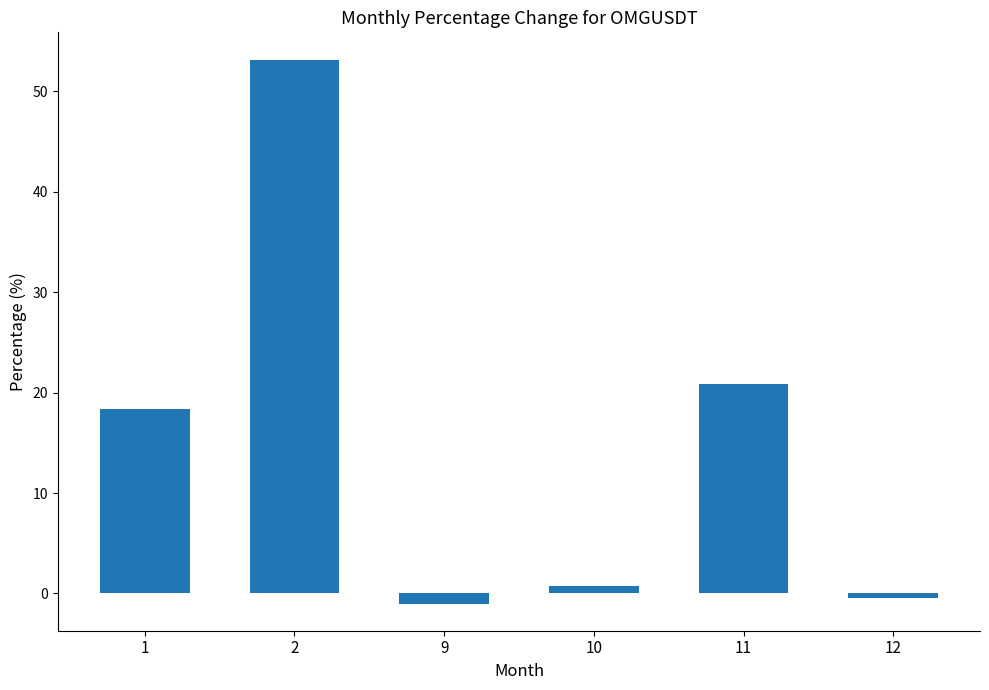

List the labels in order of value, largest first.

2, 11, 1, 10, 12, 9